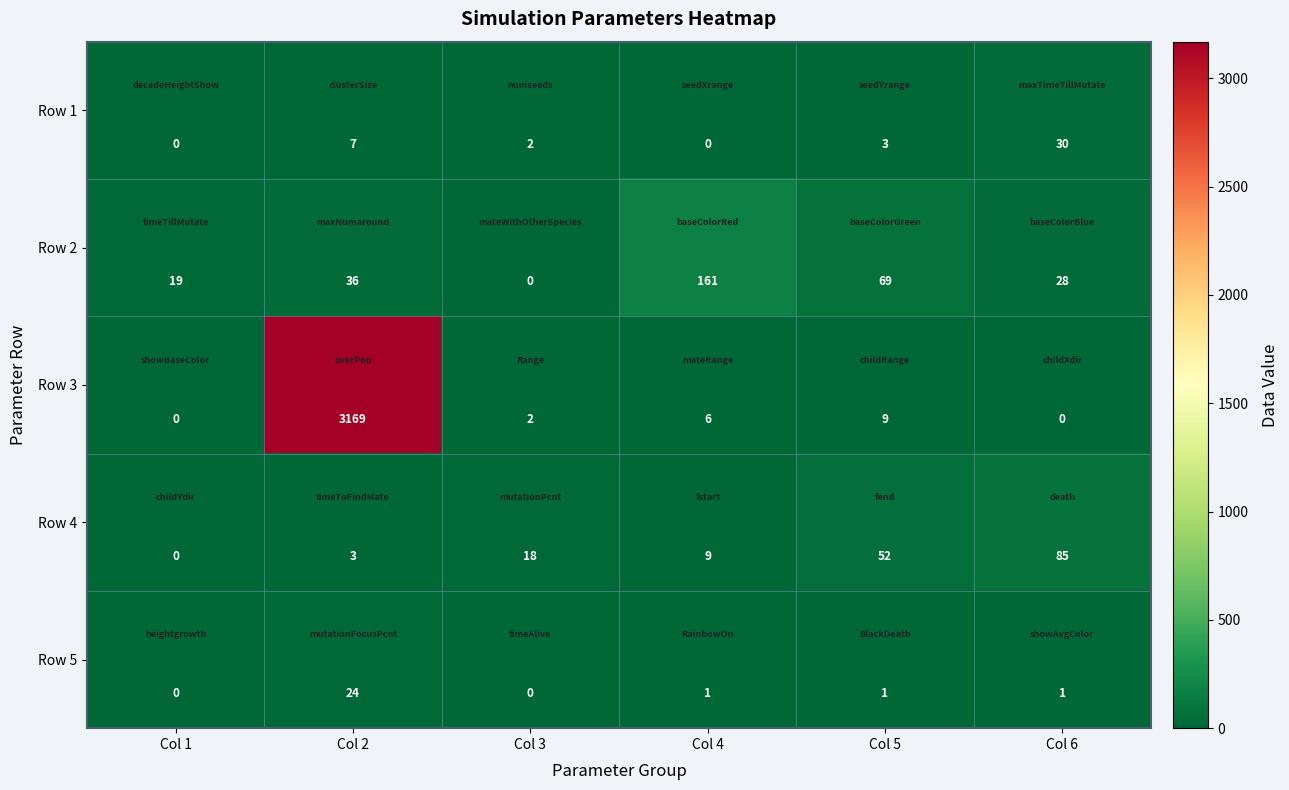

At Col 4, list the series in order from largest to smallest.

Row 2, Row 4, Row 3, Row 5, Row 1